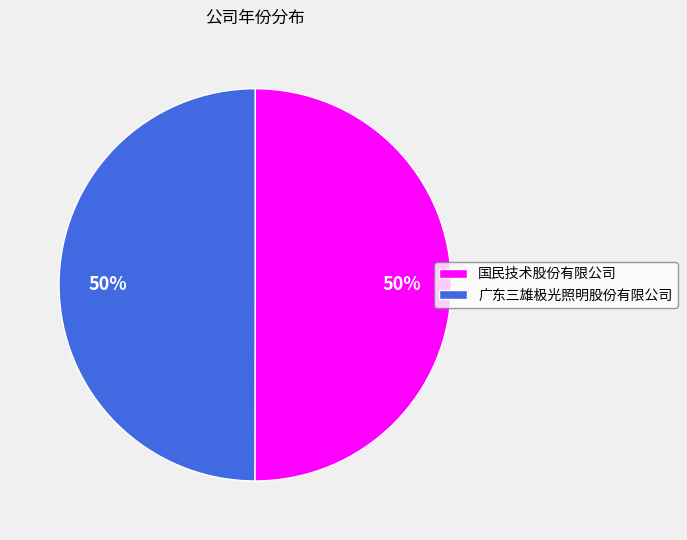

To the nearest percent, what percentage of the pie is 广东三雄极光照明股份有限公司?

50%